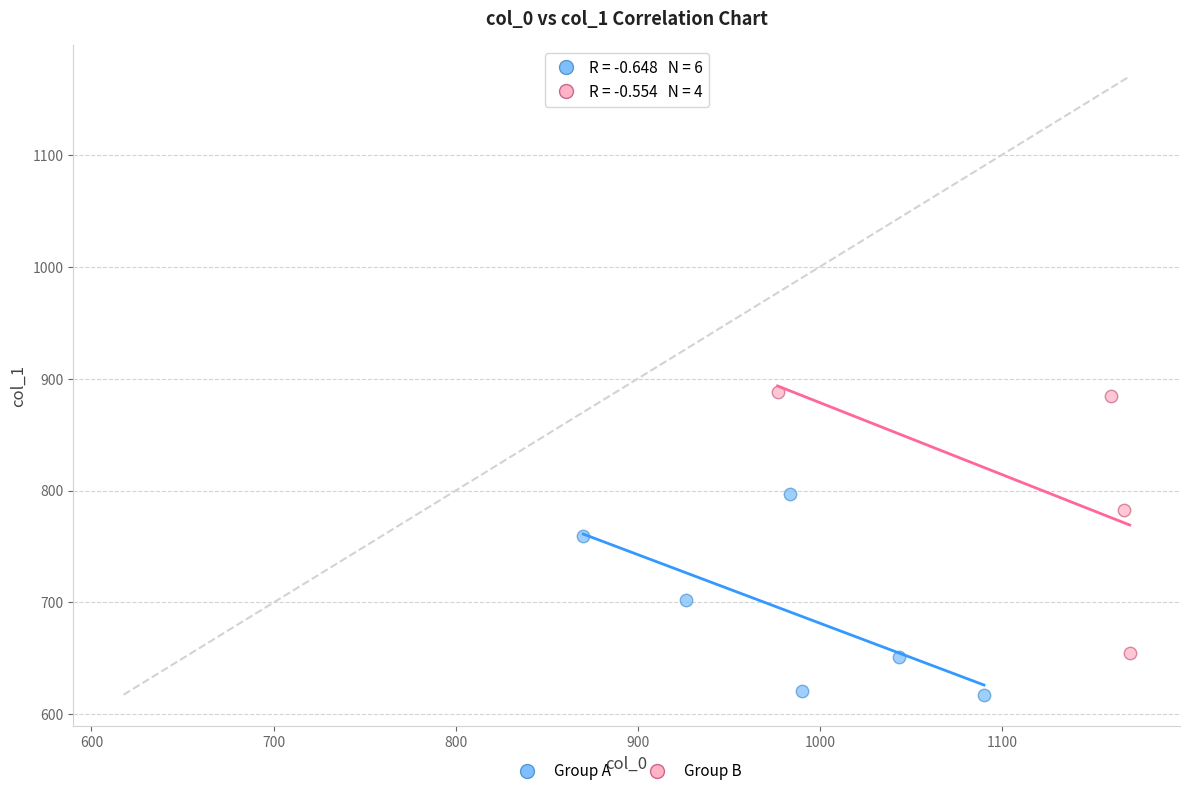

Which series has the largest Y range (max minus min)?

Group B